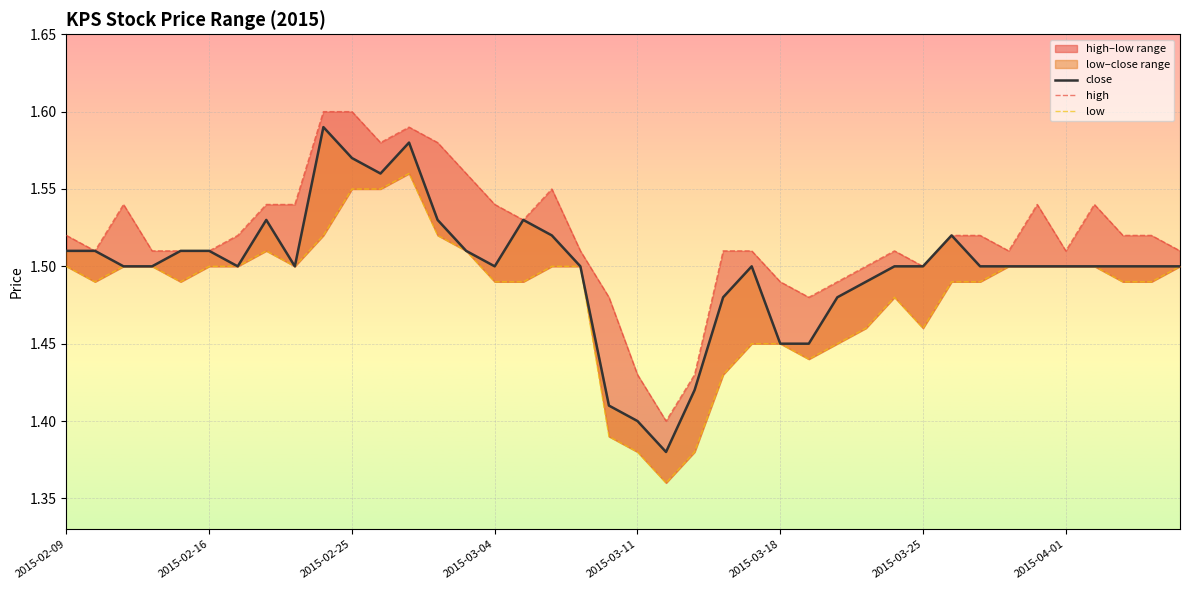

What is the label of the 37th point from the left?

2015-04-02